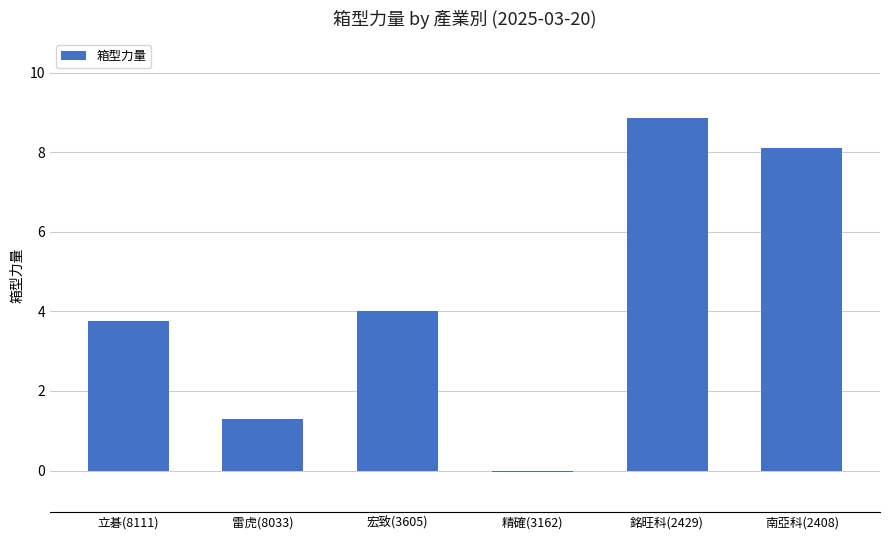

List the labels in order of value, smallest first.

精確(3162), 雷虎(8033), 立碁(8111), 宏致(3605), 南亞科(2408), 銘旺科(2429)